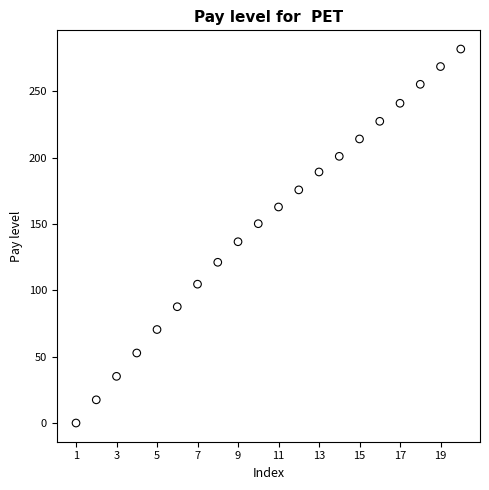

What is the range of Y values (max minus min)?

282.0